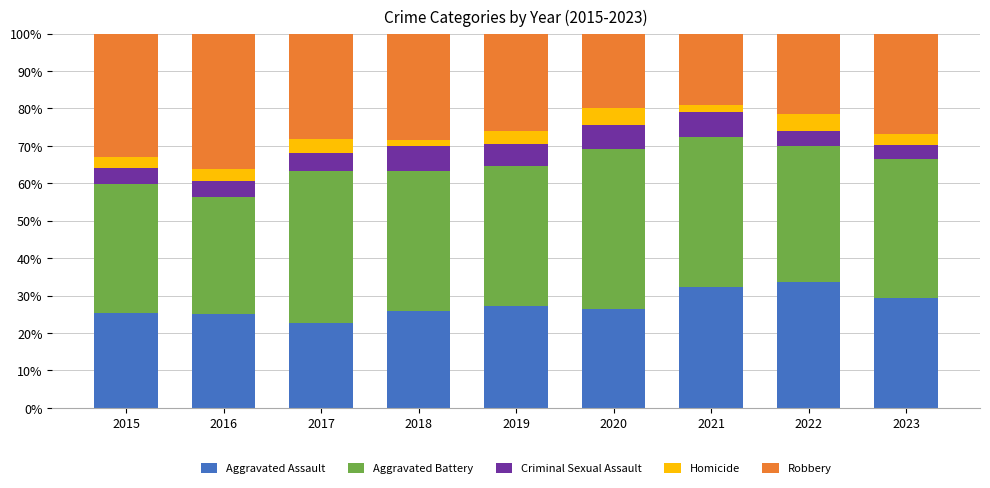

Which category has the lowest value in the Aggravated Assault series?

2017